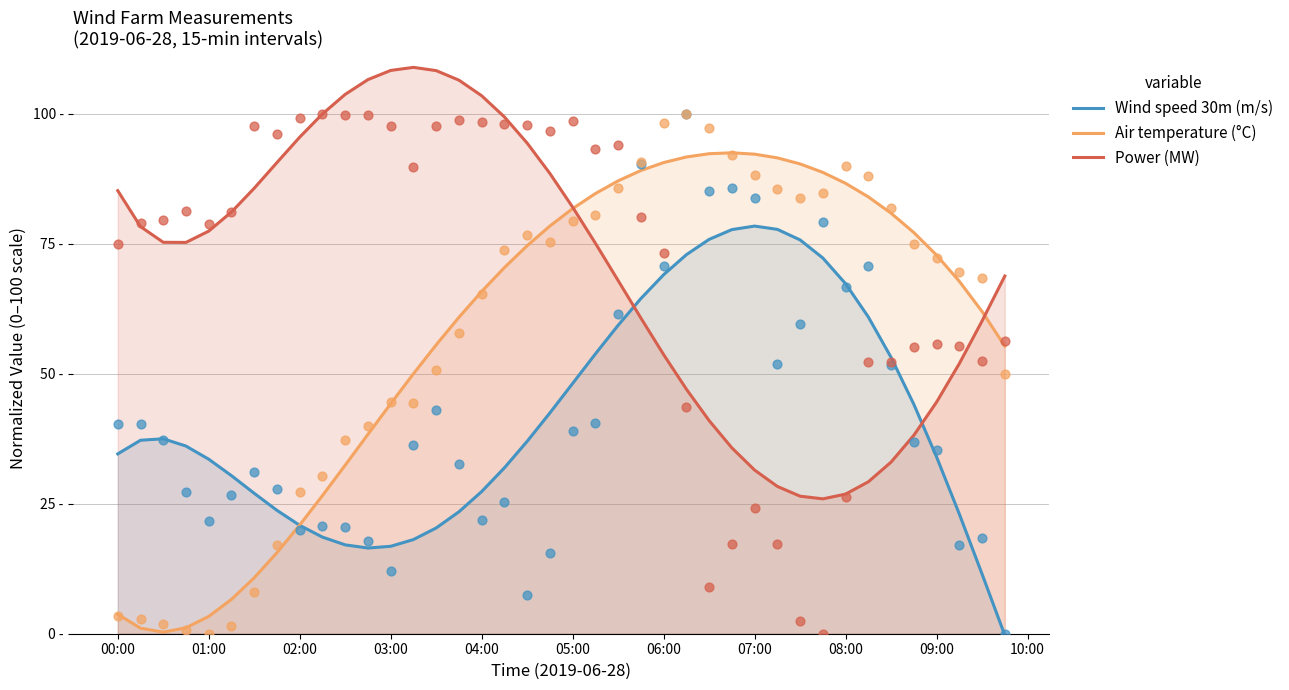

Is the value of Wind speed 30m (m/s) at 07:00 greater than the value of Air temperature (°C) at 12?

No